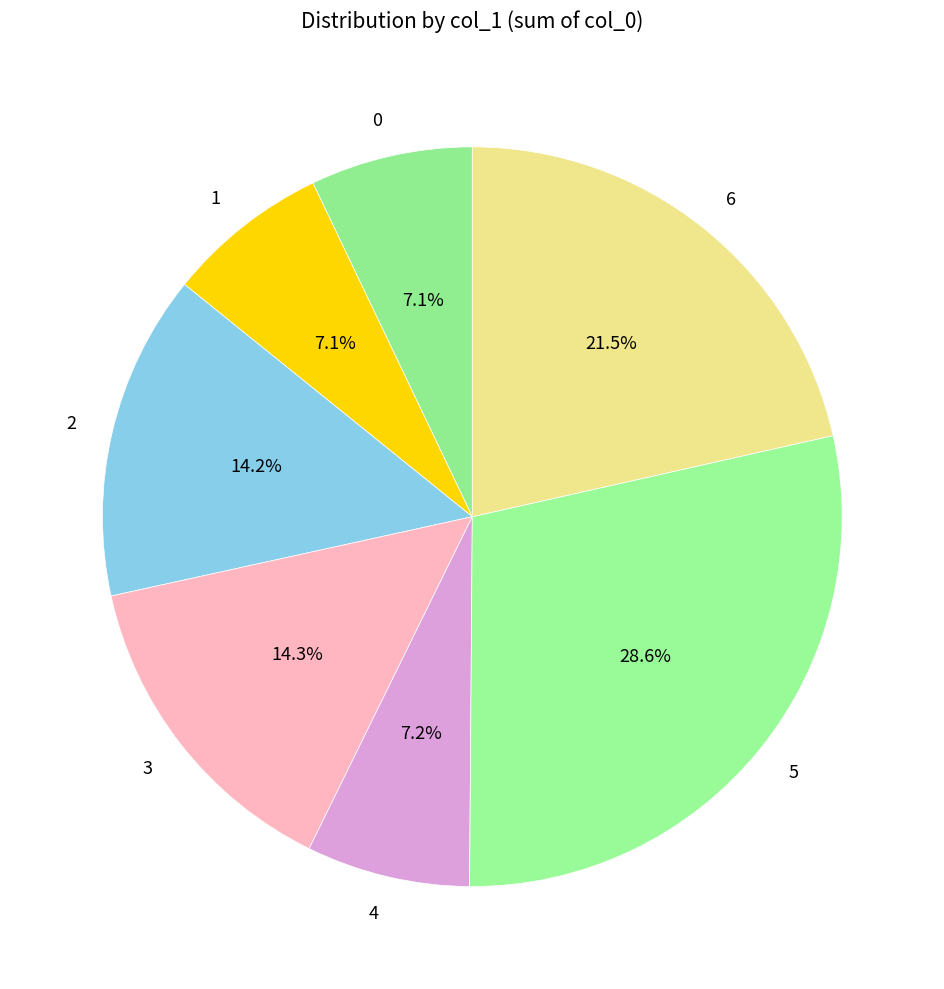

What is the total percentage of 4 and 5?

35.8%